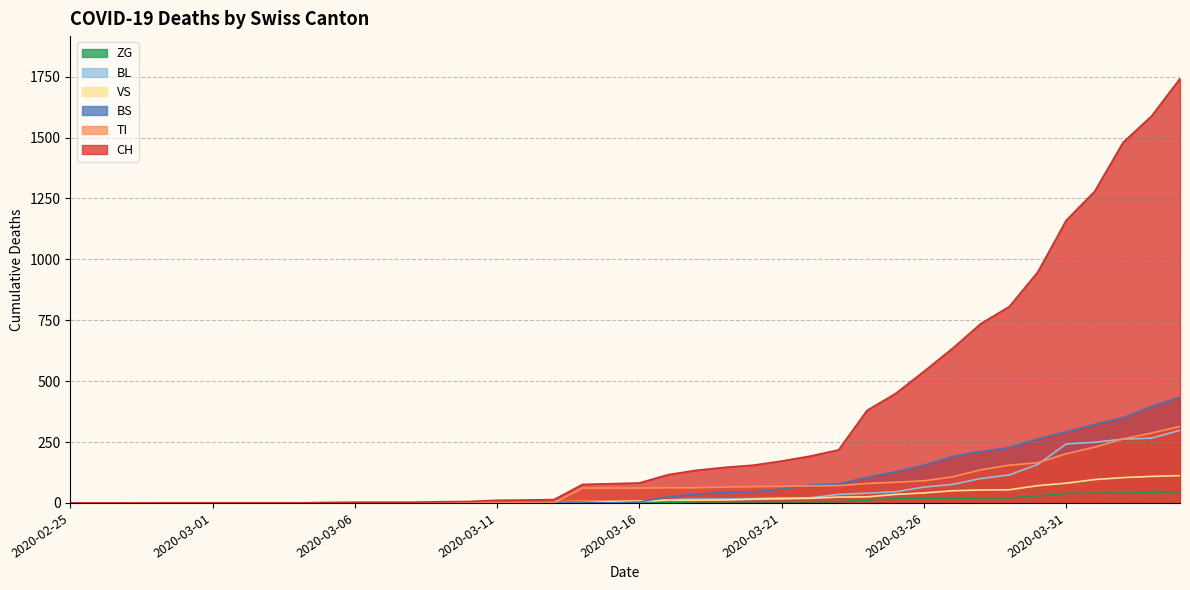

At 2020-04-01, list the series in order from largest to smallest.

CH, BS, BL, TI, VS, ZG